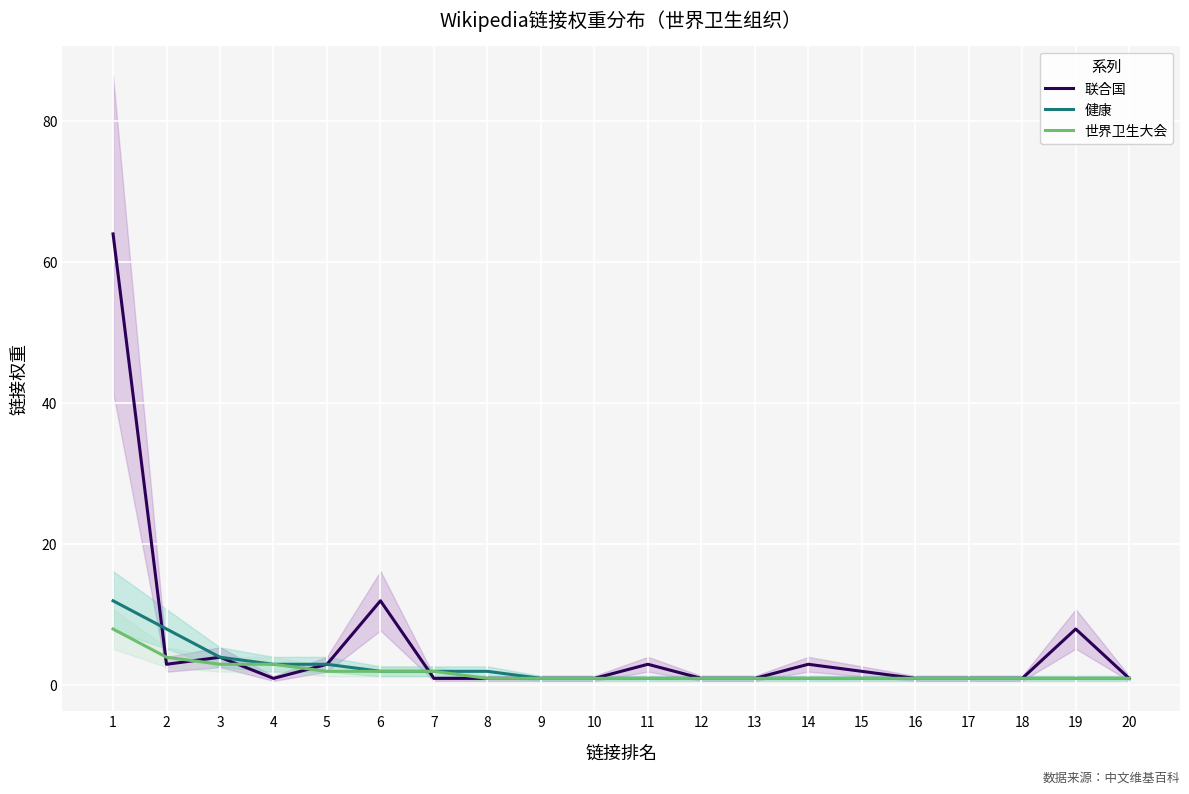

Is it true that 联合国 equals 2 at 12?

False